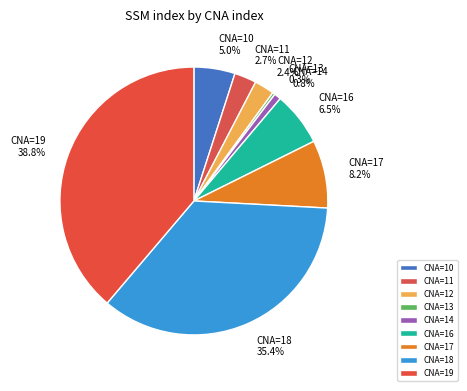

How many segments does this pie chart have?

9